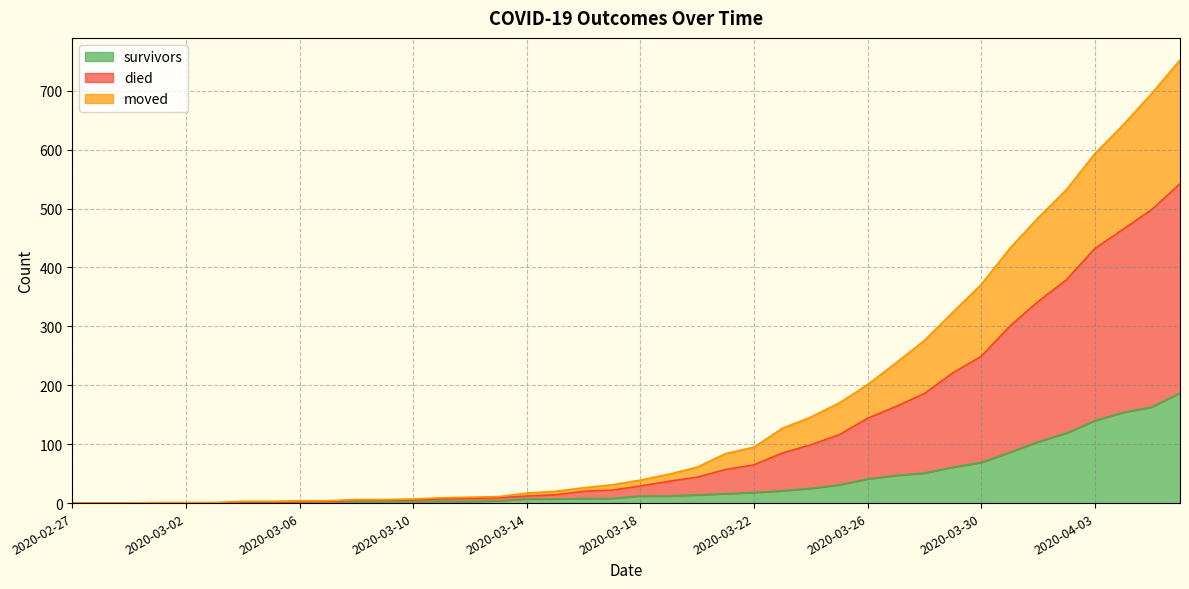

Count the number of categories in the chart.

40